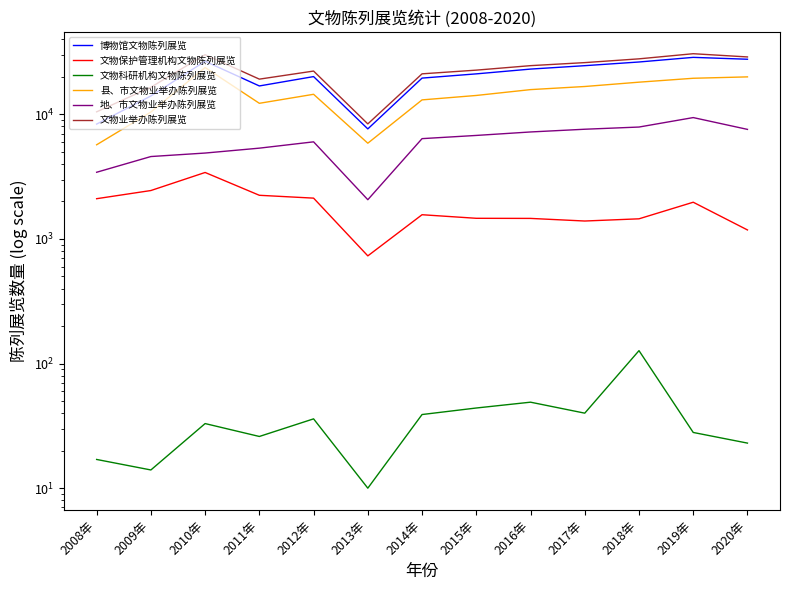

True or false: 文物保护管理机构文物陈列展览 and 博物馆文物陈列展览 intersect in this chart.

False